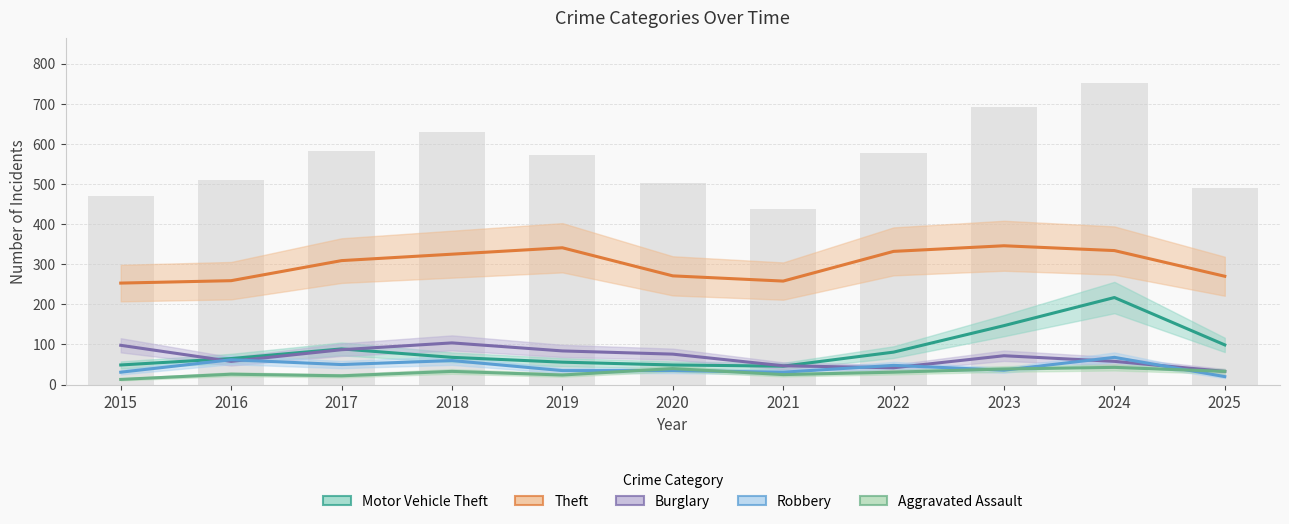

What is the lowest value of the Robbery series?

20